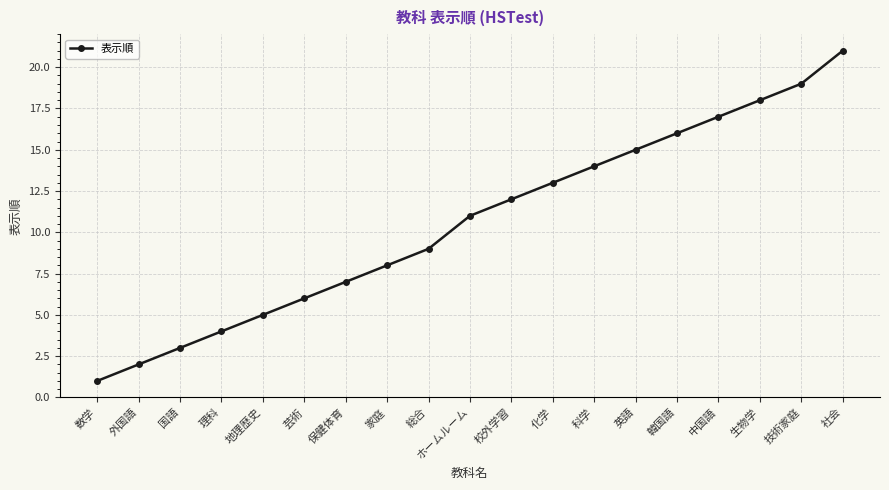

Rank the categories by value from lowest to highest.

数学, 外国語, 国語, 理科, 地理歴史, 芸術, 保健体育, 家庭, 総合, ホームルーム, 校外学習, 化学, 科学, 英語, 韓国語, 中国語, 生物学, 技術家庭, 社会